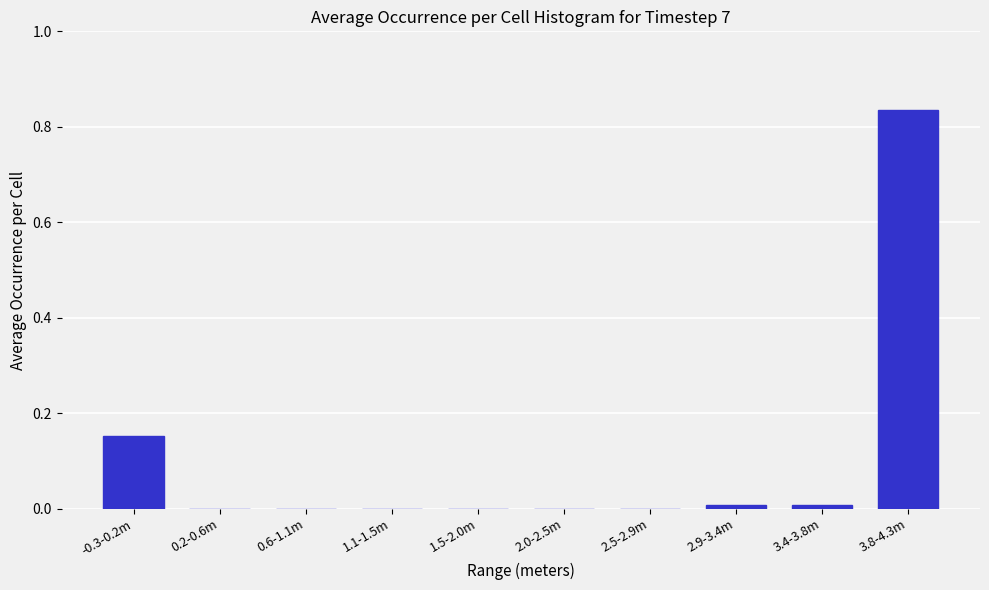

Which category has the highest value across all series?

3.8-4.3m